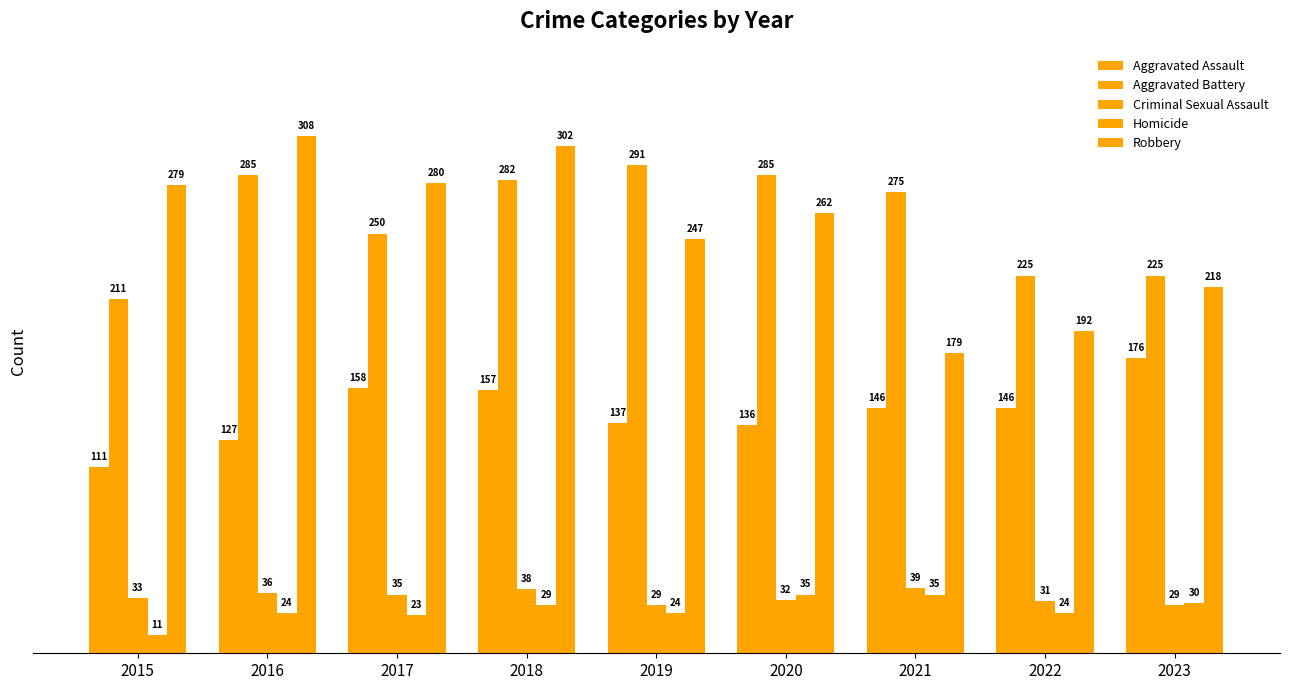

Which series has the largest range (max minus min)?

Robbery